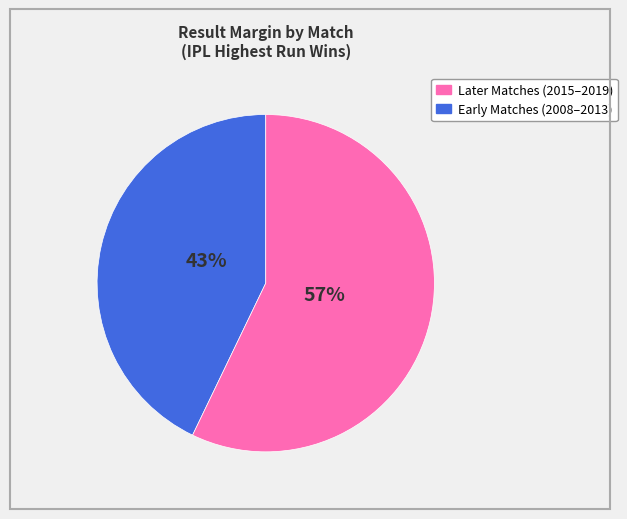

To the nearest percent, what is the difference between the largest and smallest slice percentages?

14%